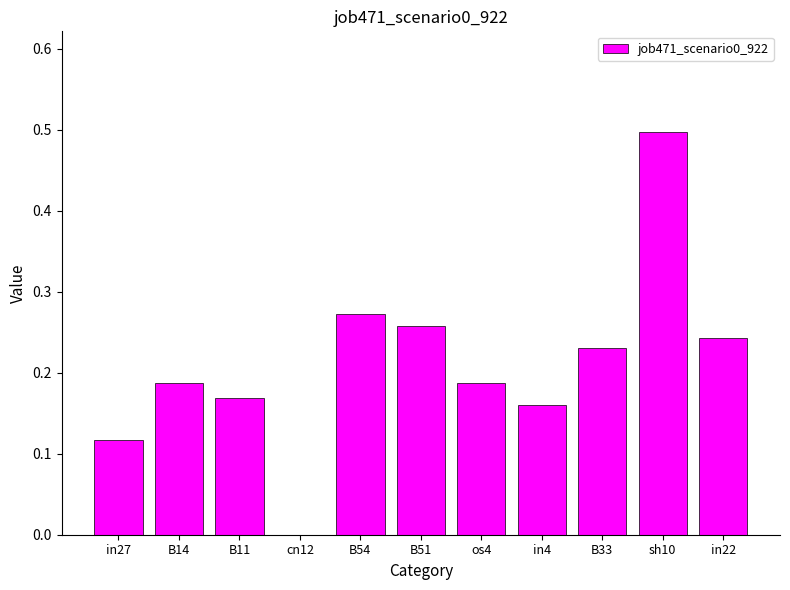

The value at B51 is 0.1. True or false?

False